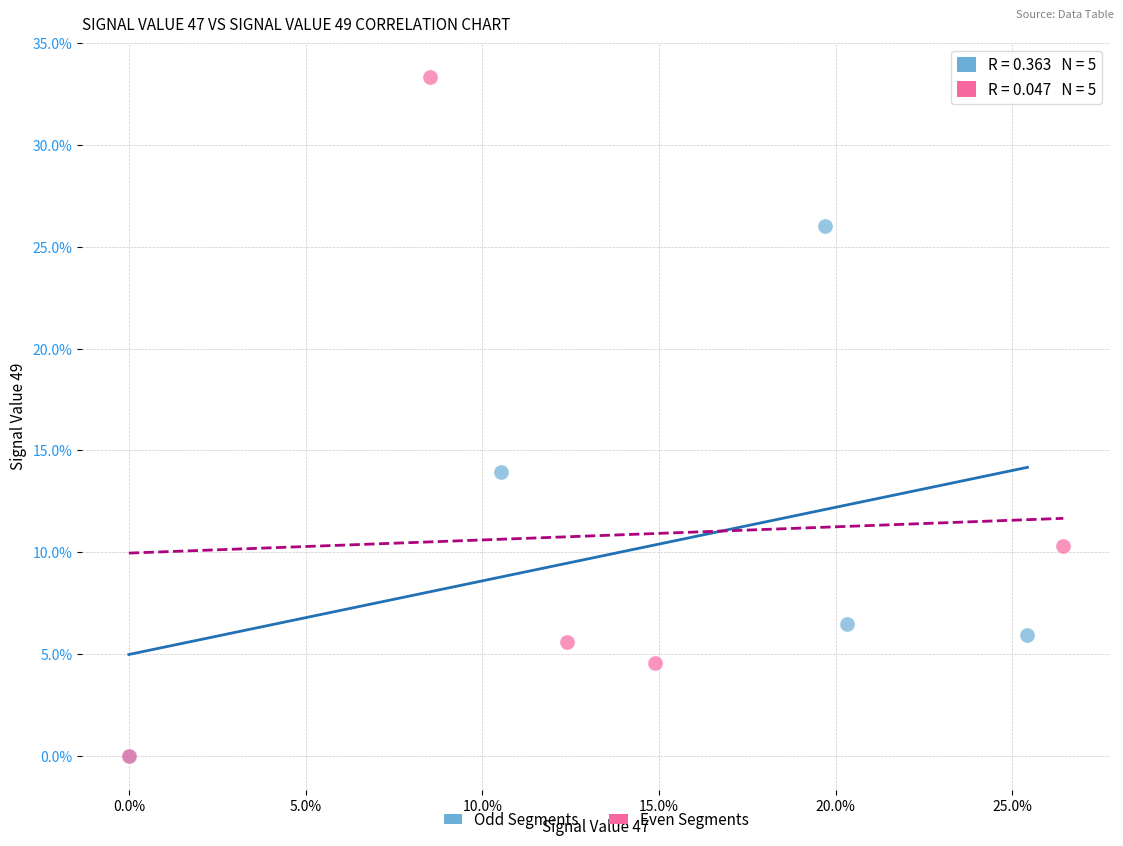

Which series has the widest spread of Y values?

Even Segments